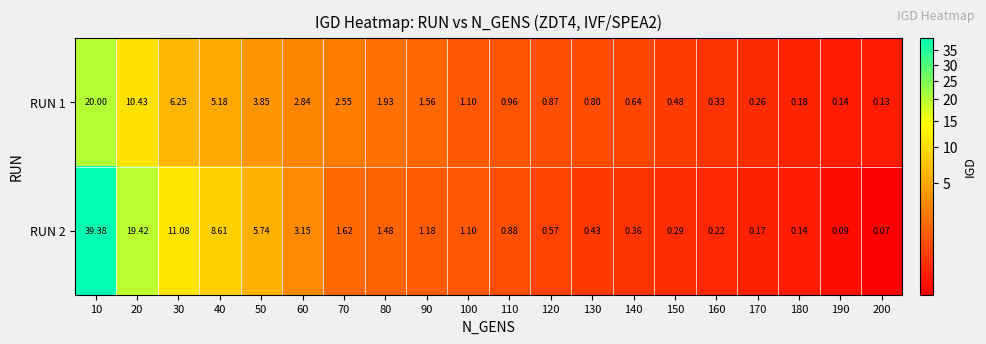

How many data points in RUN 1 are less than 1?

10